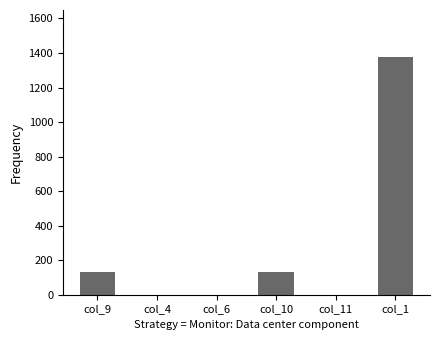

Between col_1 and col_9, which is larger?

col_1